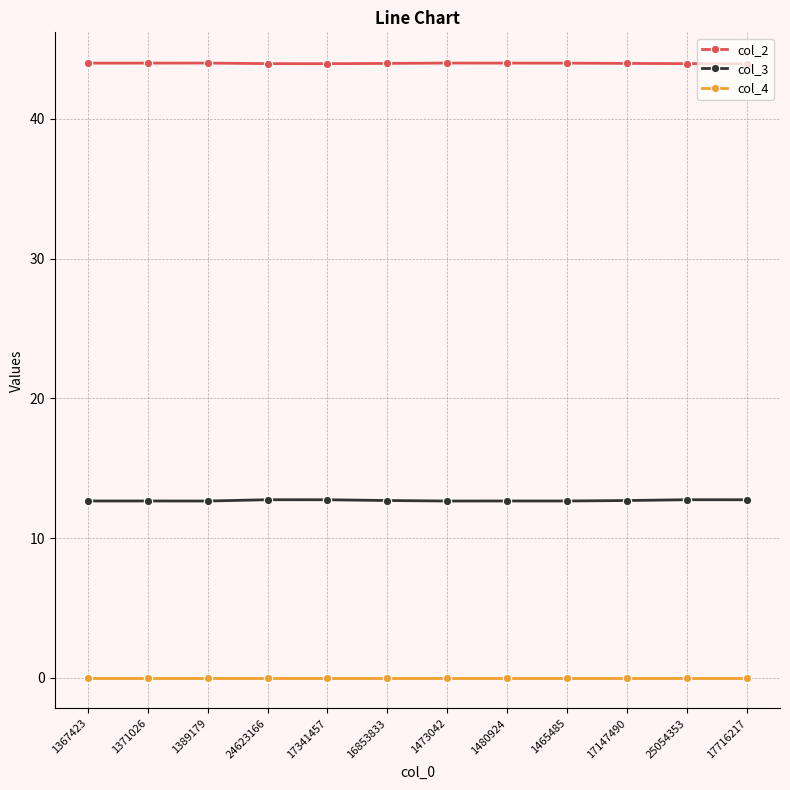

What is the label of the 10th point from the right?

1389179